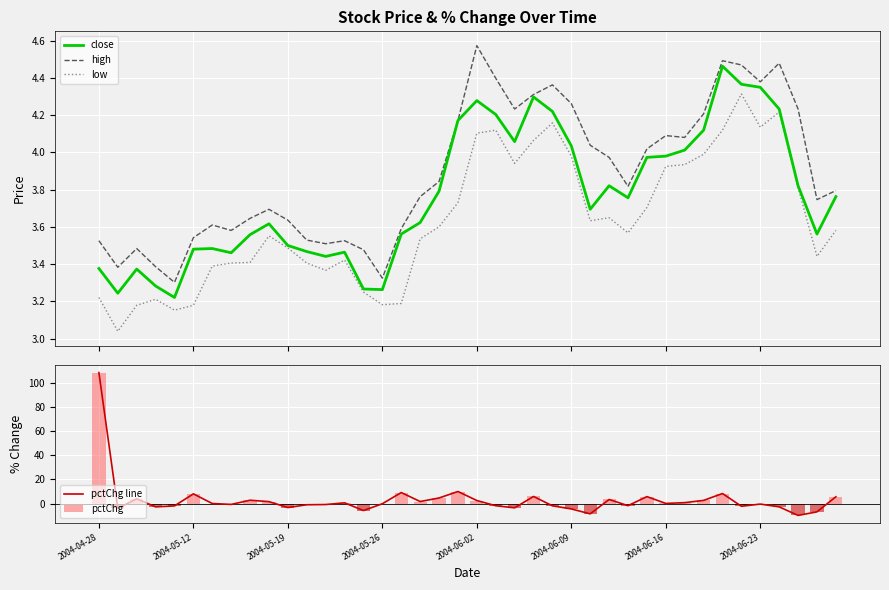

How many data points does each series have?

40